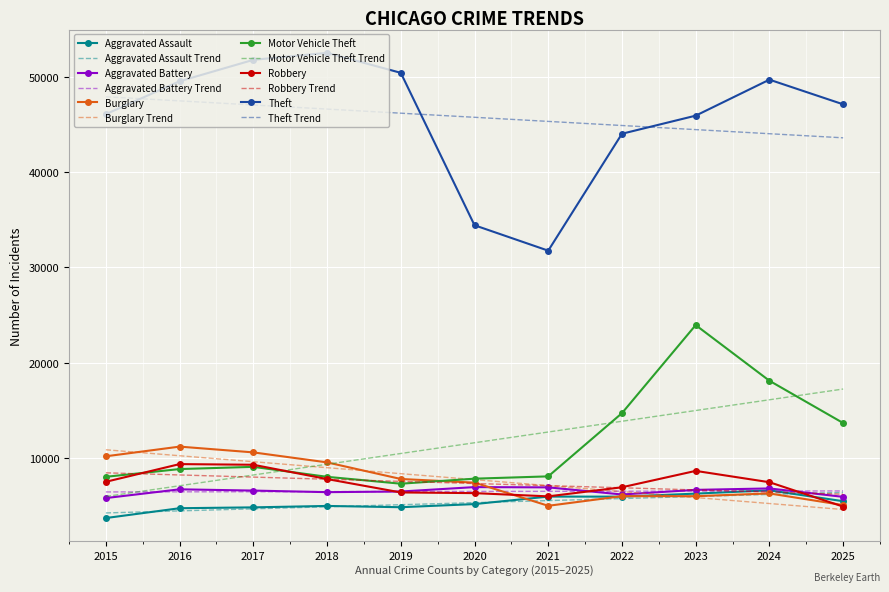

Is it true that Burglary equals 3916 at 2023?

False